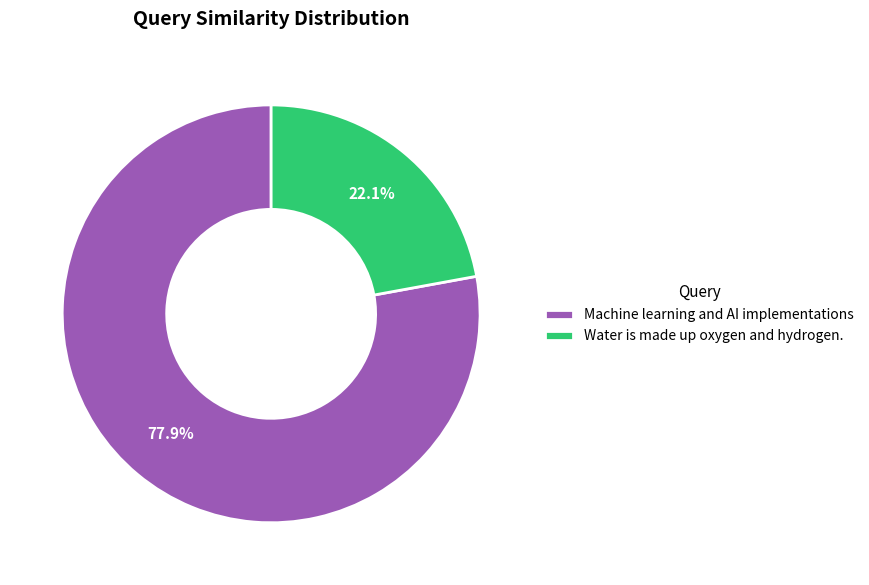

How many slices are in this pie chart?

2